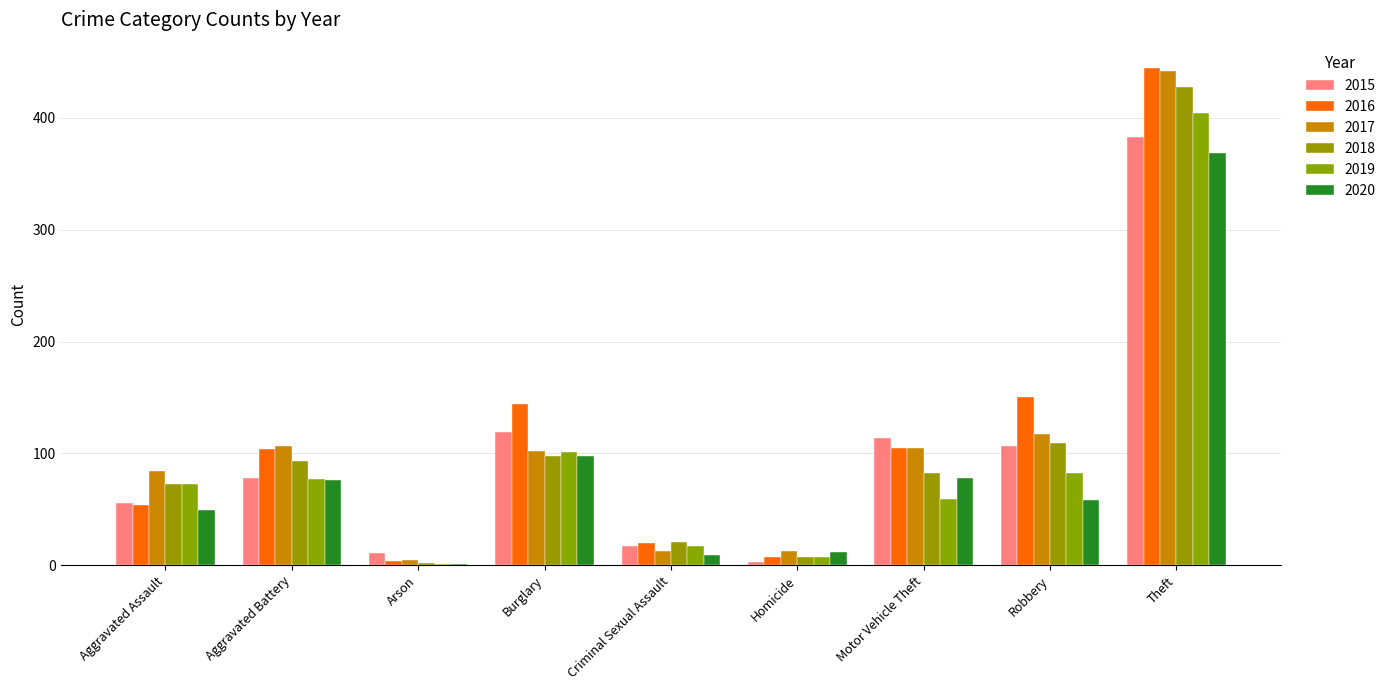

How many groups of bars are there?

9